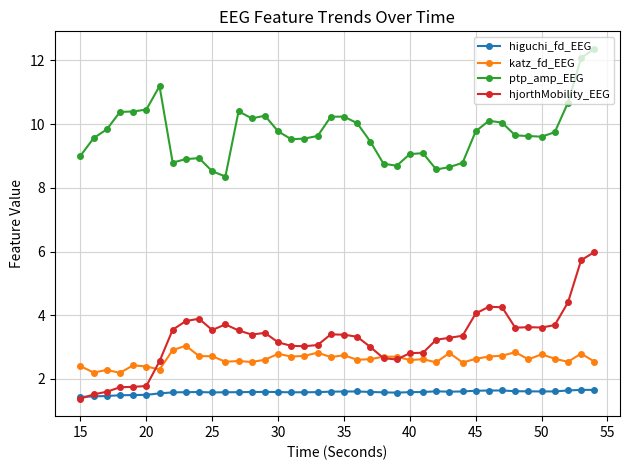

Rank the series by their maximum value, from lowest to highest.

higuchi_fd_EEG, katz_fd_EEG, hjorthMobility_EEG, ptp_amp_EEG